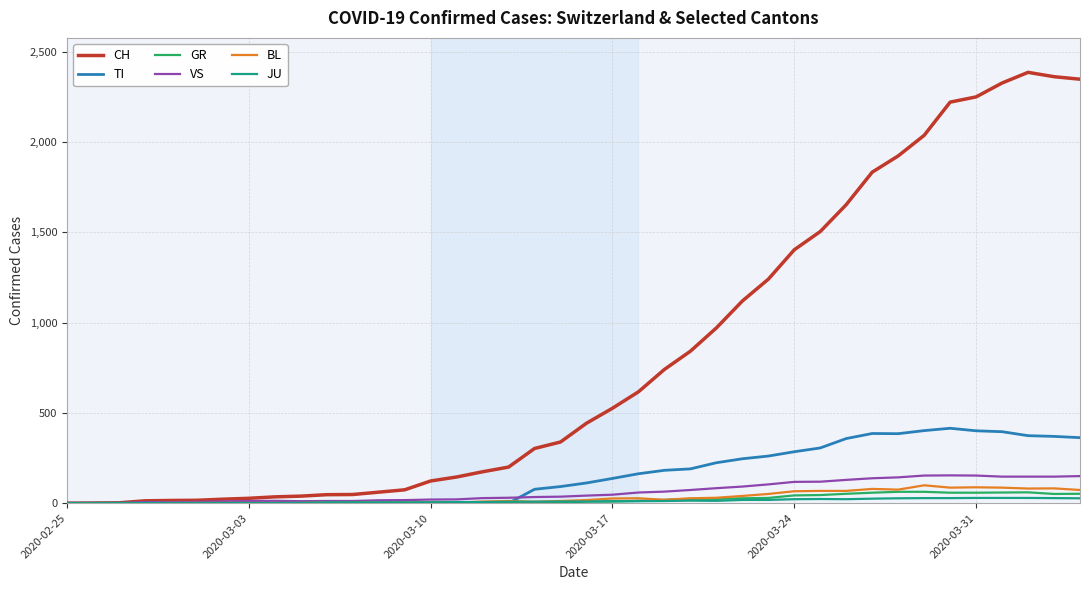

What is the maximum value shown in the chart?

2387